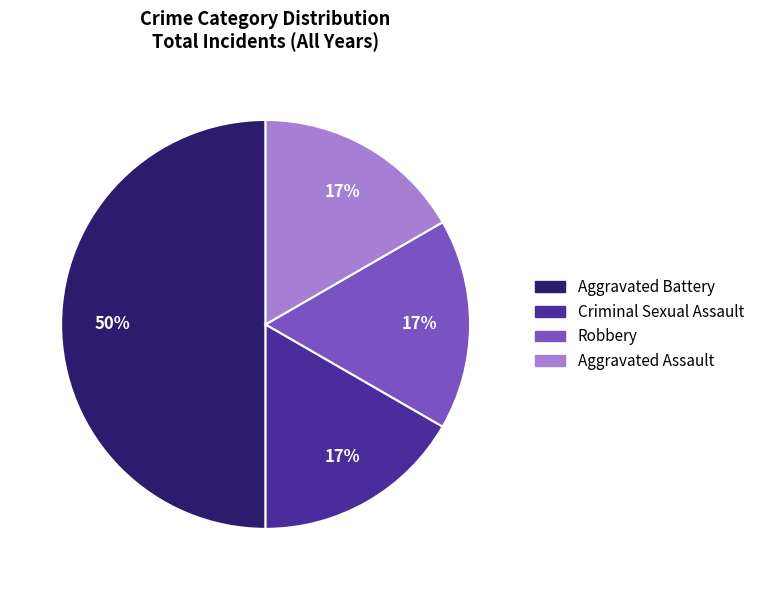

Between Aggravated Battery and Robbery, which is larger?

Aggravated Battery